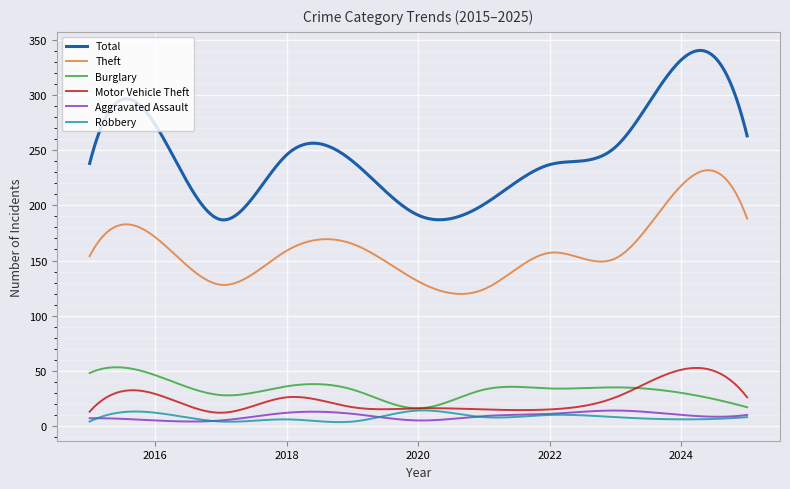

Which series has the largest total across all categories?

Total